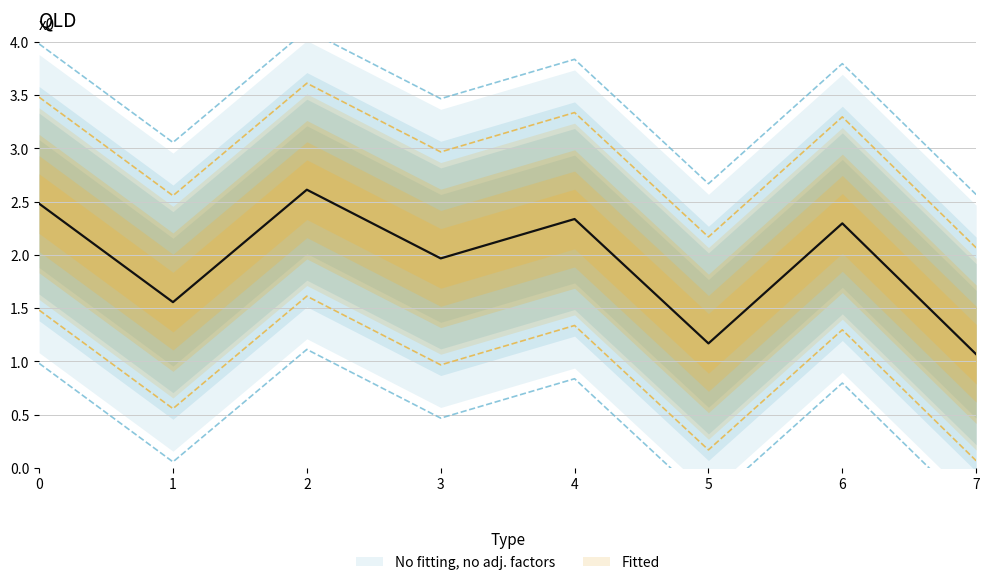

Which category has the highest value across all series?

2